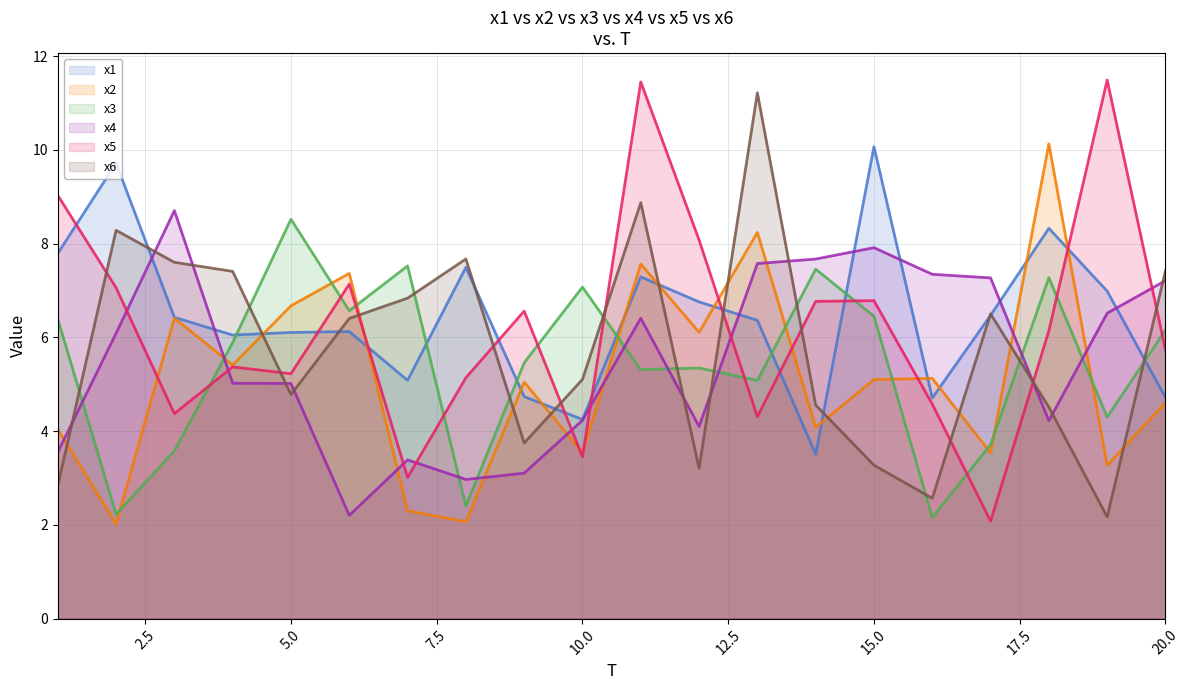

How many lines are shown in the chart?

6